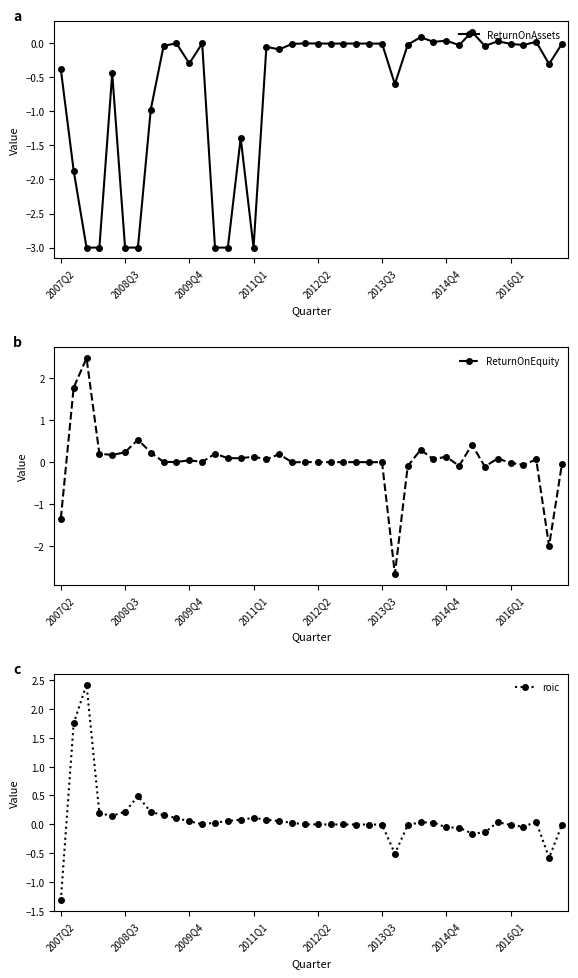

What is the maximum value for ReturnOnEquity?

2.5